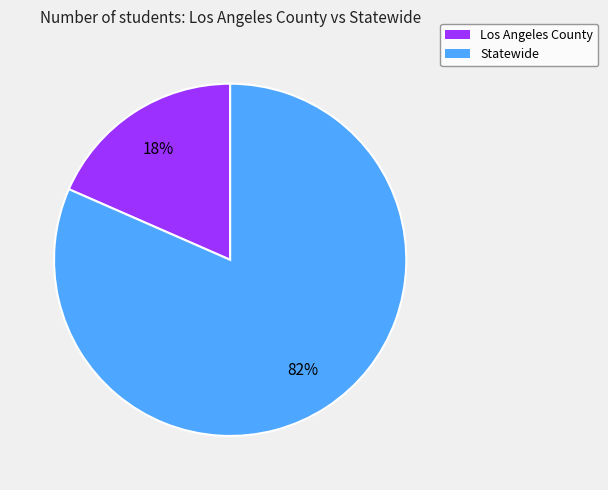

The Los Angeles County slice represents 6% of the pie. True or false?

False